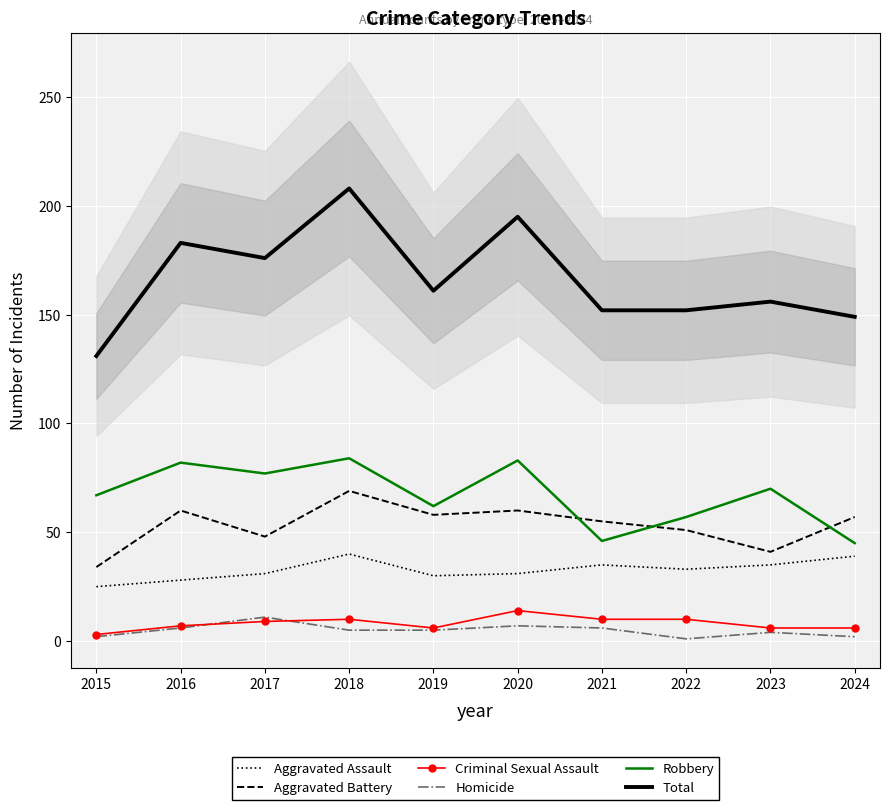

What is the highest value of the Aggravated Assault series?

40